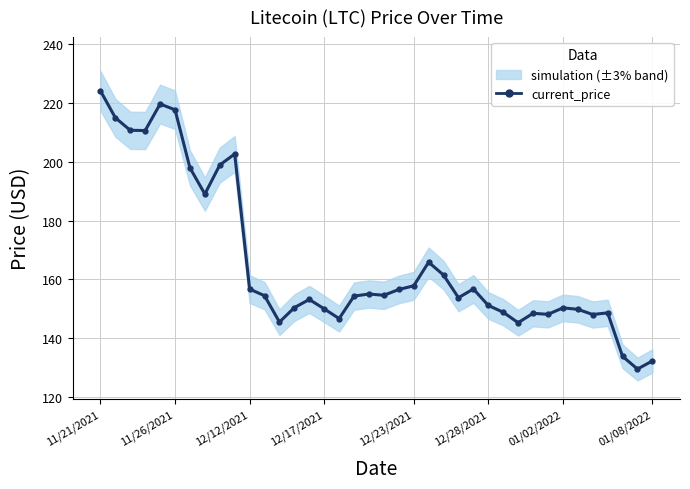

True or false: there are more than 2 points higher than both neighbors.

True